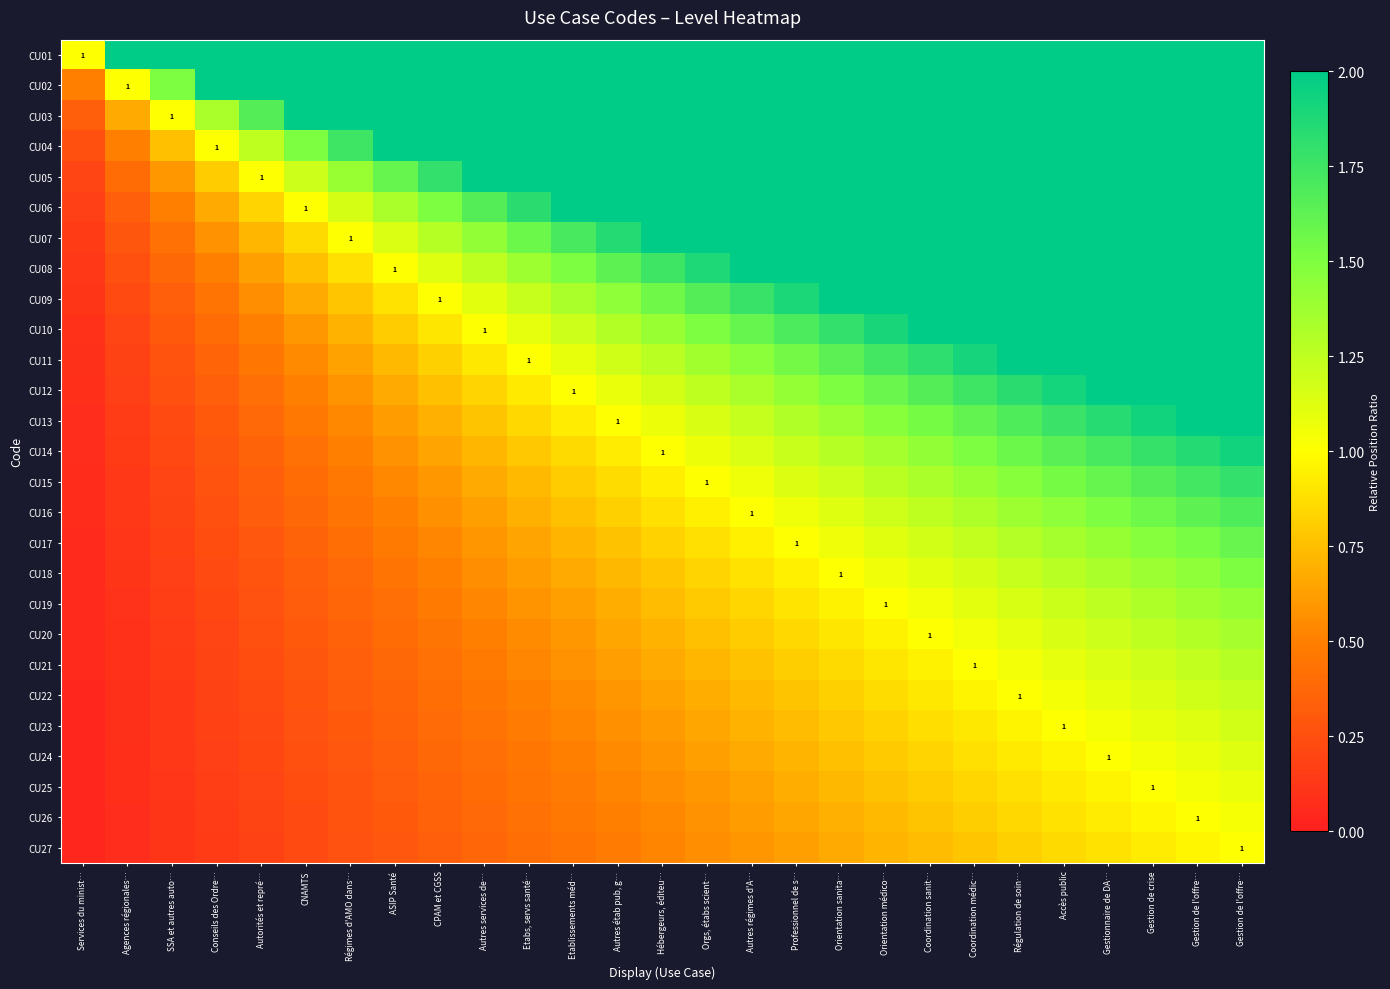

What is the difference between the CU24 values at Professionnel de s… and Gestion de l'offre…?

0.4